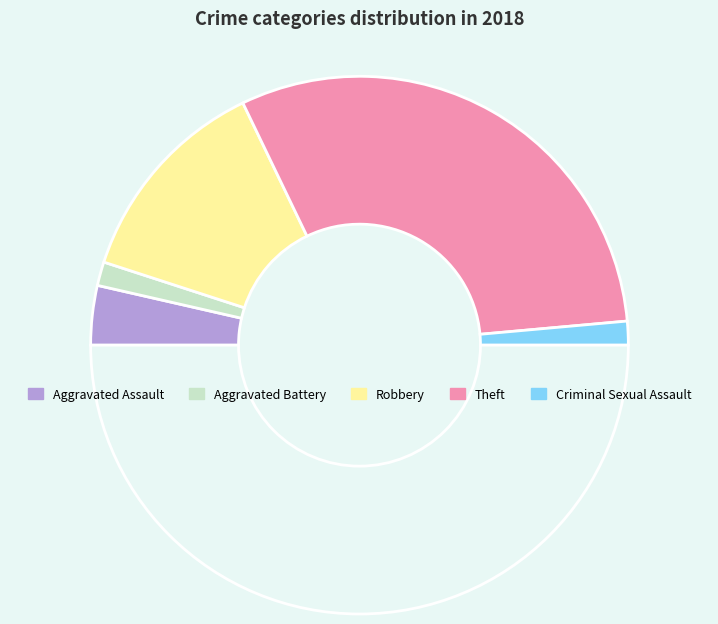

How many slices are in this pie chart?

6